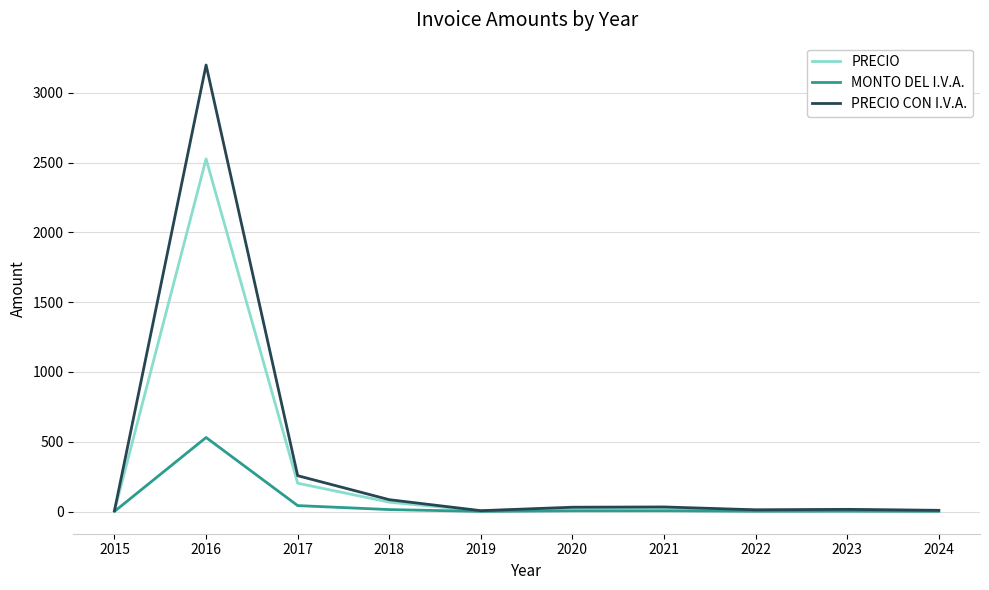

At which label is PRECIO closest to 1265?

2017